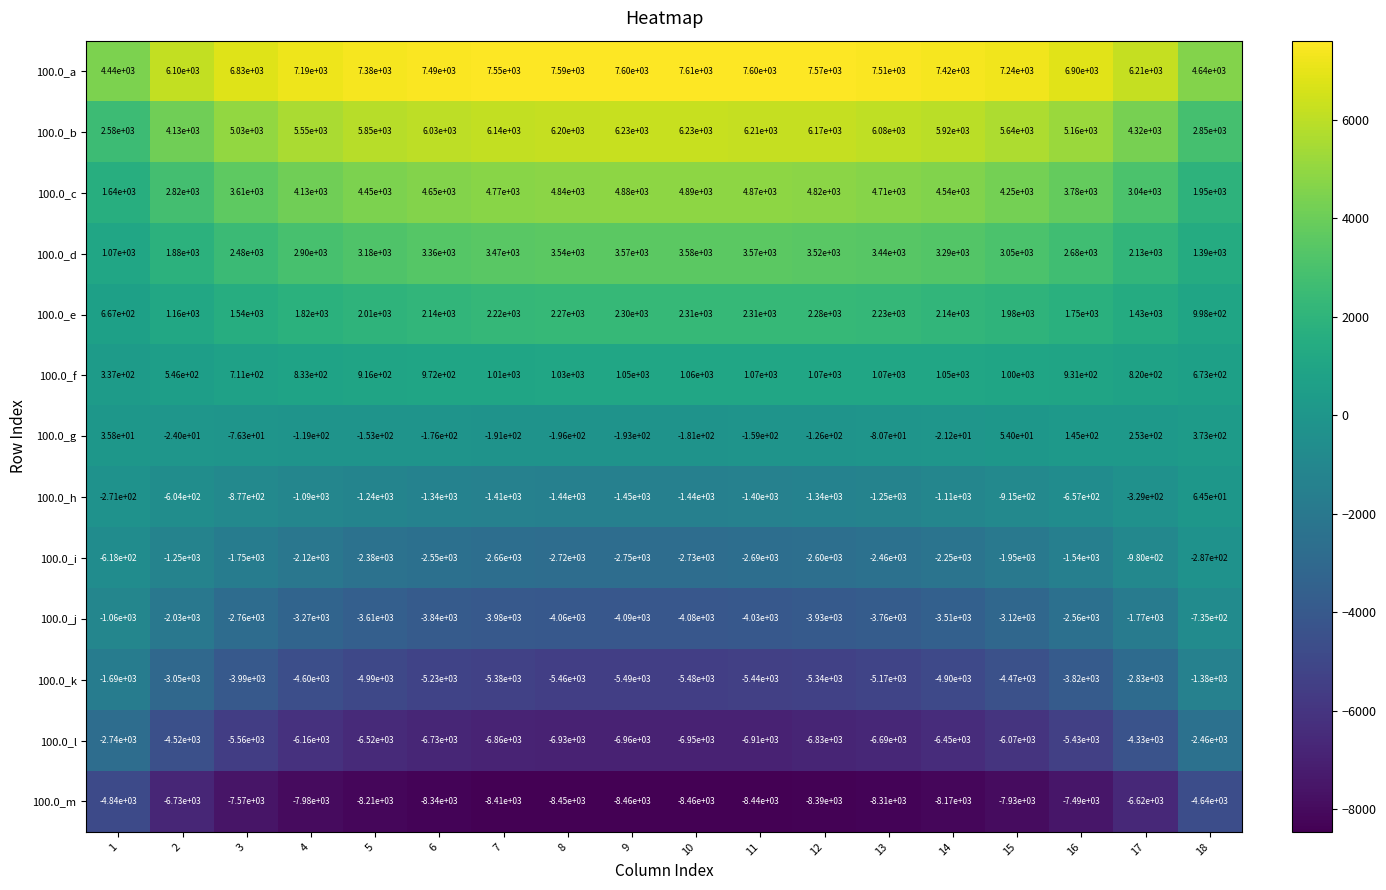

How many categories are shown in the chart?

18